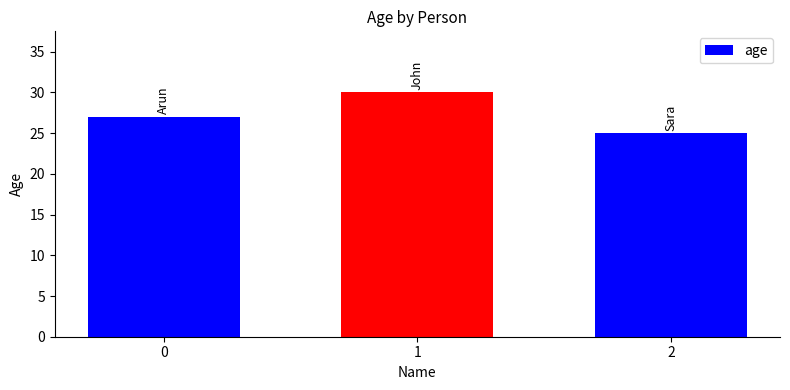

Reading left to right, transcribe all the data shown in this chart.

27	30	25